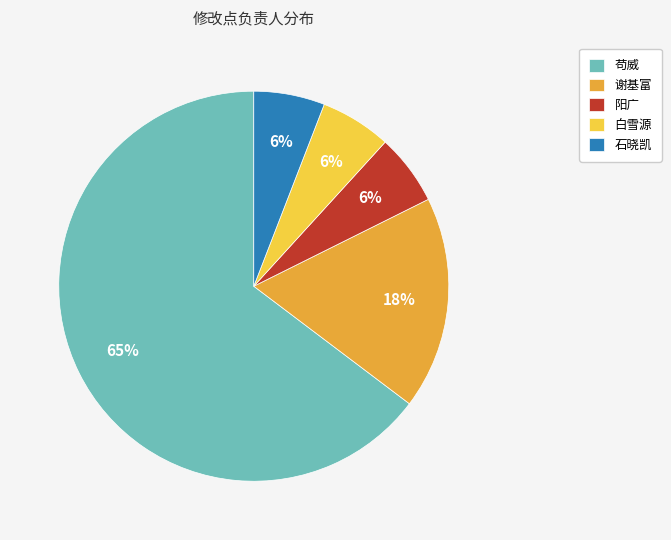

To the nearest percent, what is the combined percentage of 阳广 and 白雪源?

12%